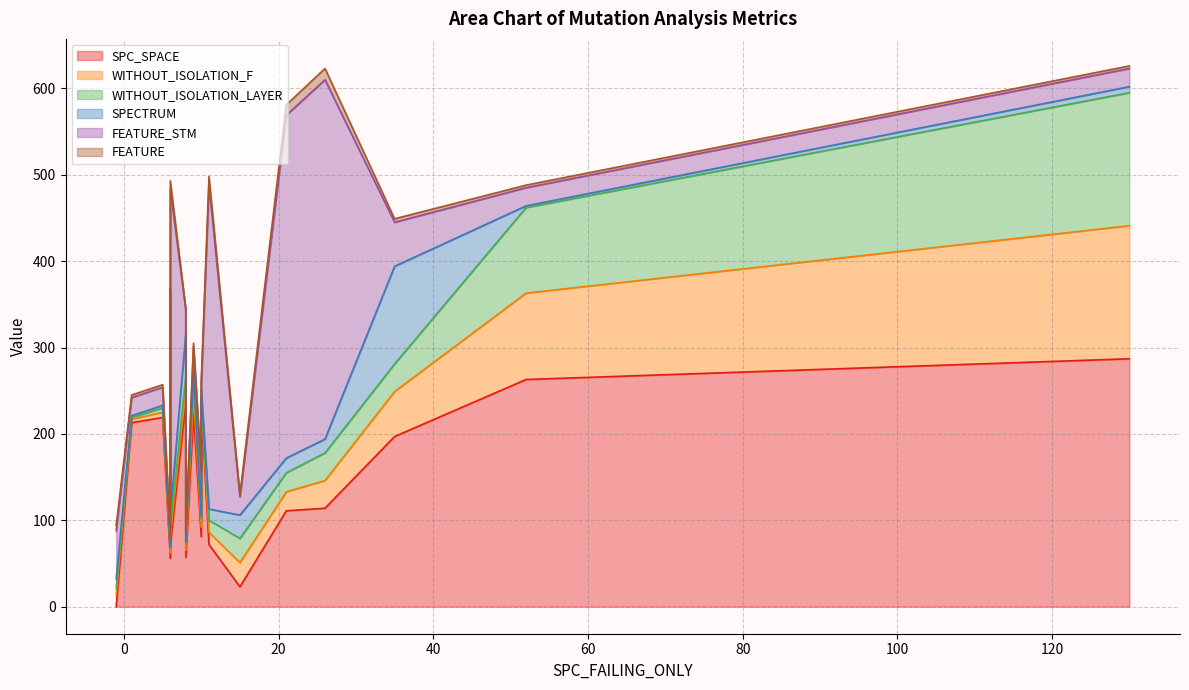

Which series has the largest range (max minus min)?

FEATURE_STM